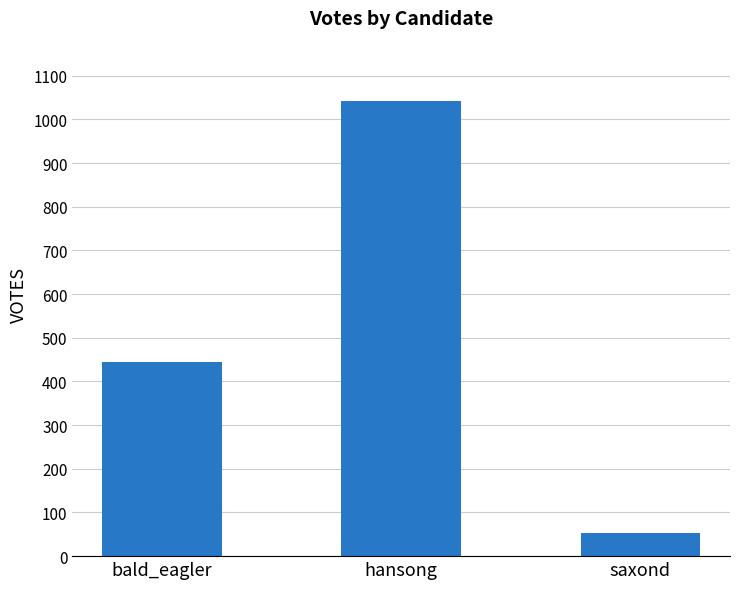

Between hansong and saxond, which is larger?

hansong